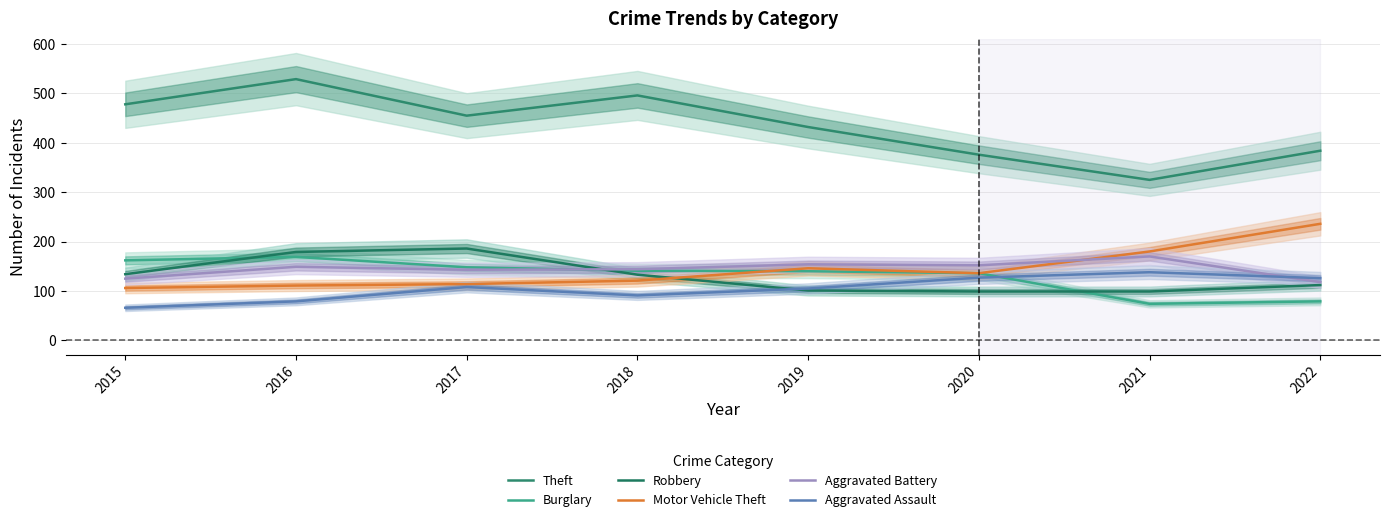

Where do Aggravated Assault and Burglary first cross each other?

2020 and 2021